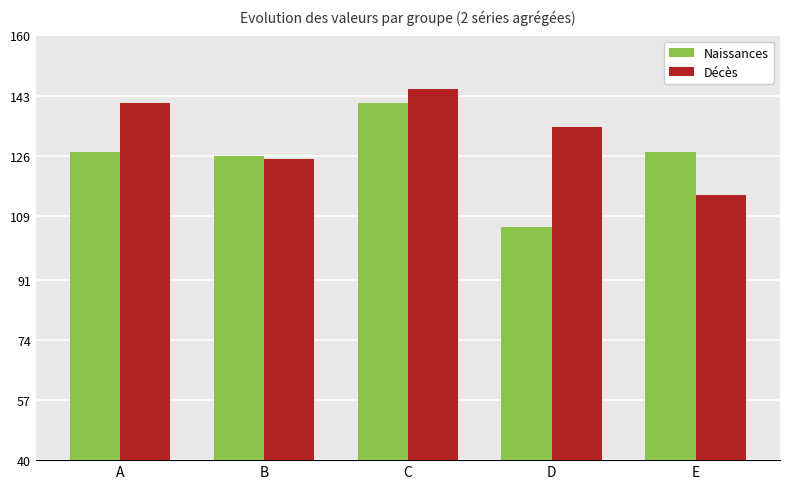

What is the difference between the highest and lowest values at E?

12